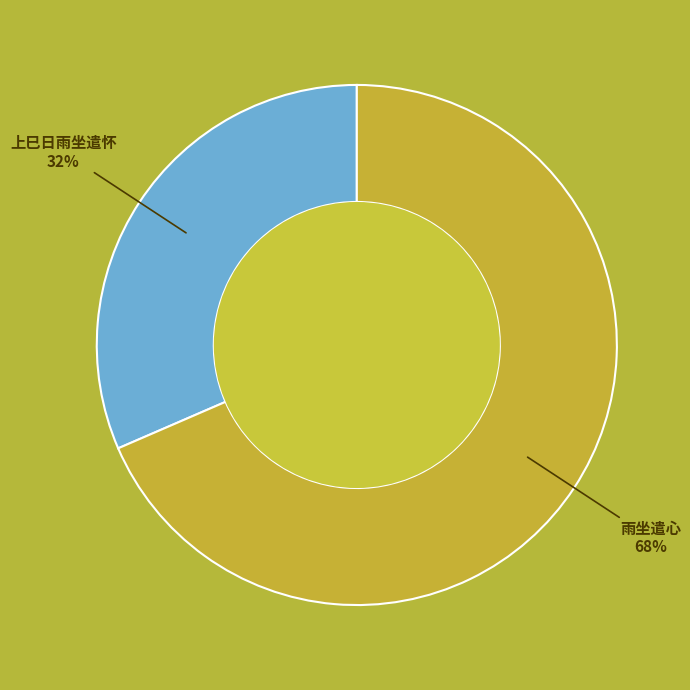

To the nearest percent, what is the average slice percentage?

50%